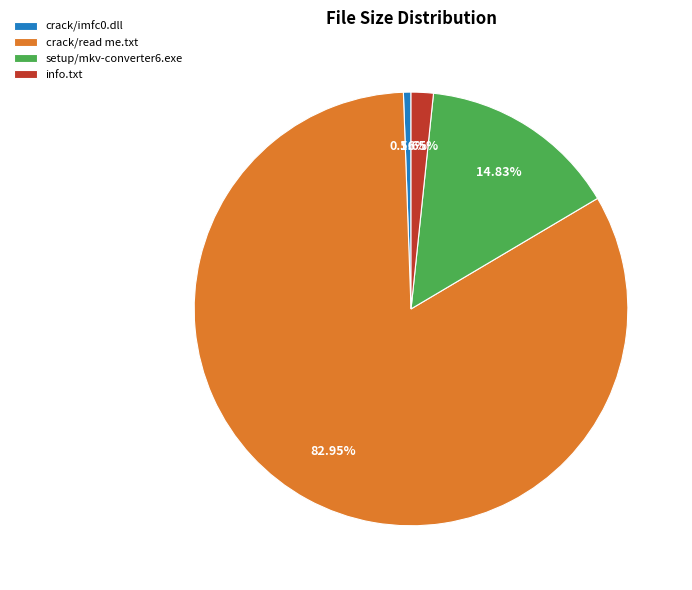

How many segments does this pie chart have?

4